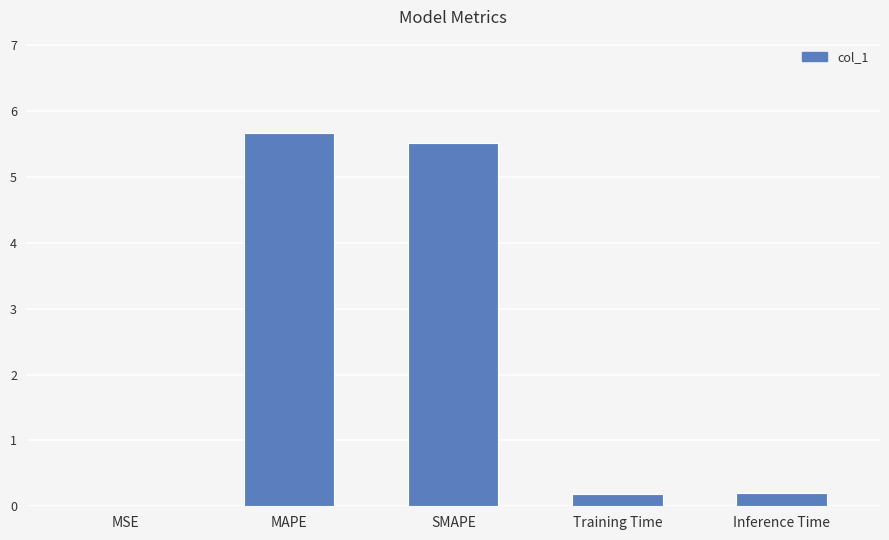

What value does the data have at Inference Time?

0.2